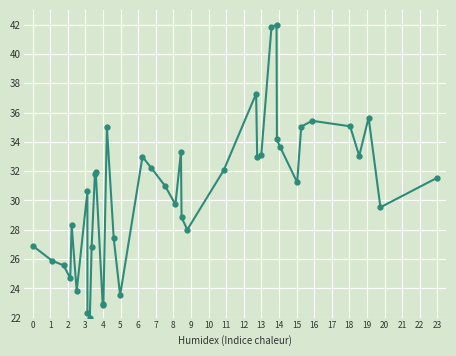

True or false: the data has more than 2 interior local peaks.

True